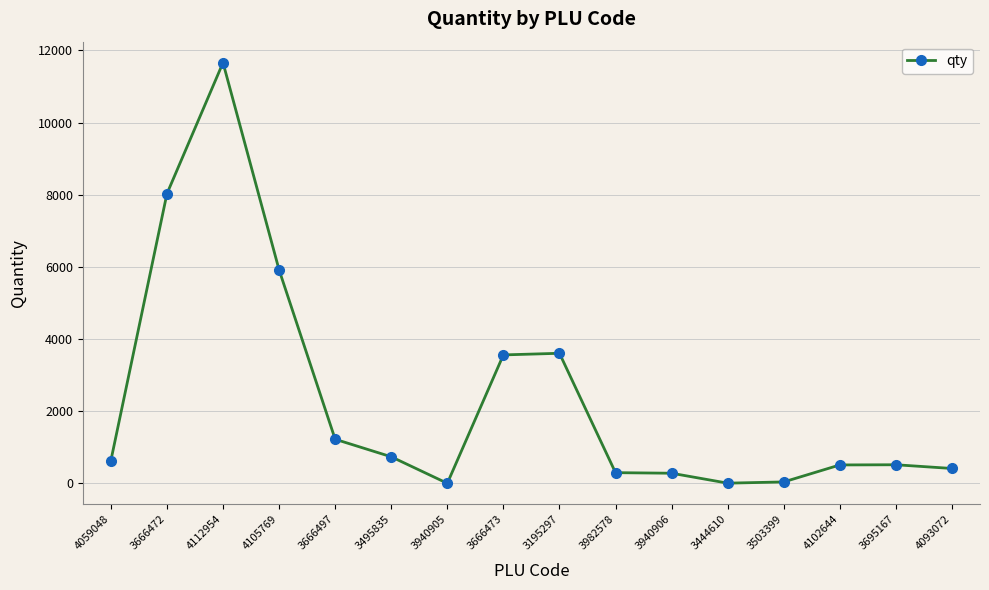

What is the difference between the maximum and second lowest values?

11655.0